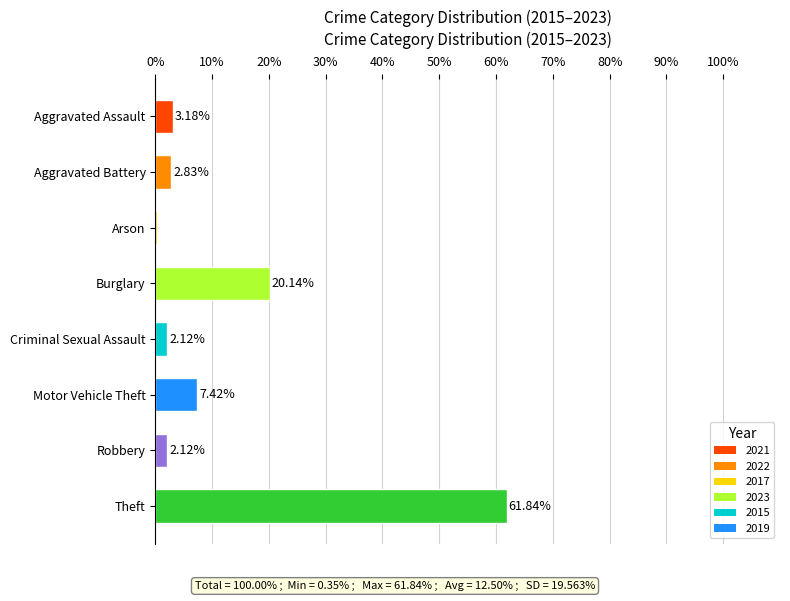

What is the change in value from Burglary to Robbery?

-18.0